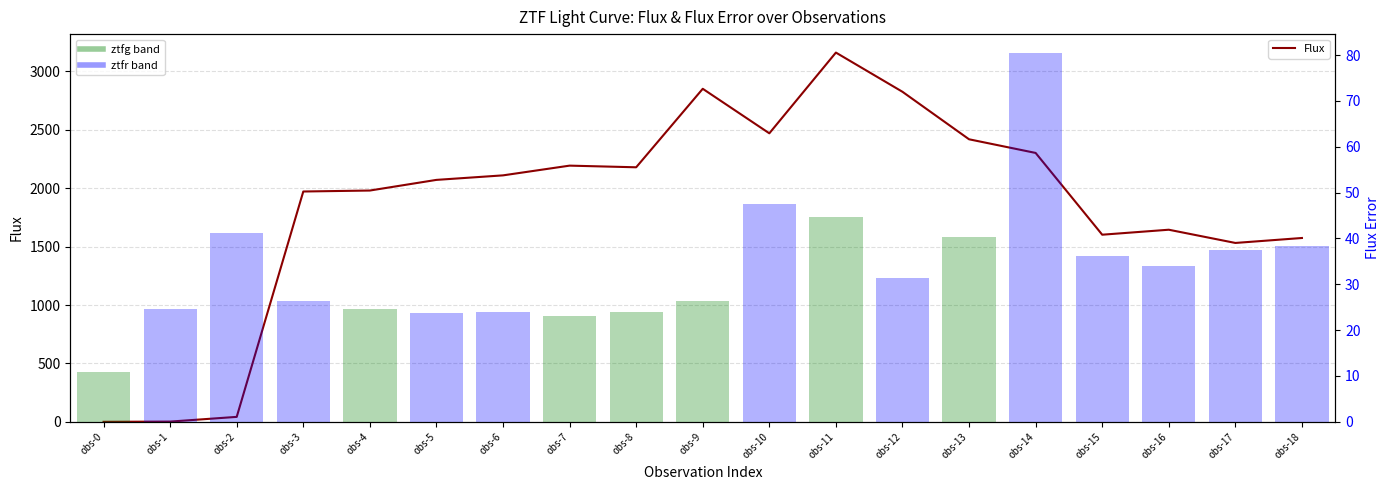

How many positive values are there?

18